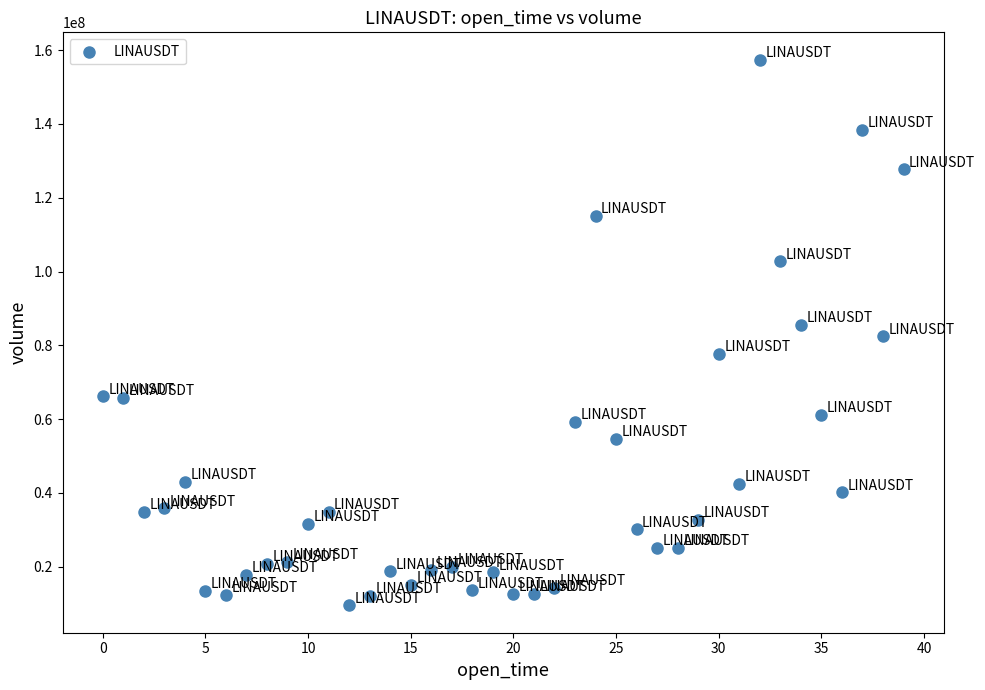

What is the range of Y values (max minus min)?

147914382